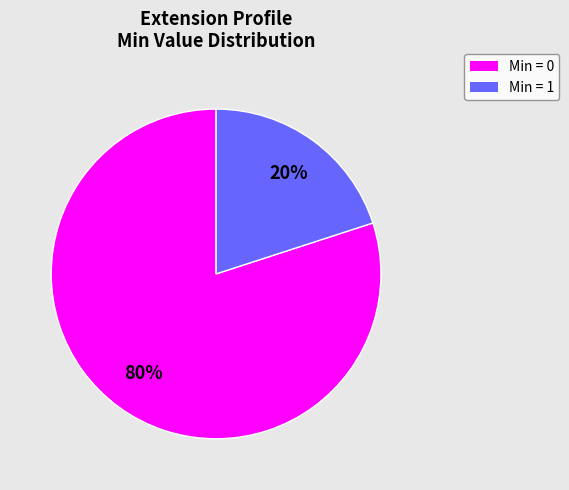

To the nearest percent, what is the average slice percentage?

50%